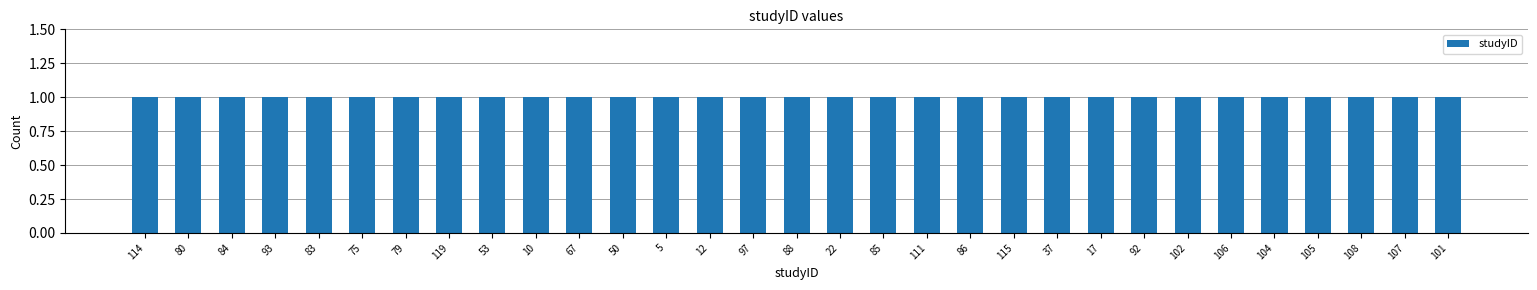

What is the label of the 14th bar from the right?

85